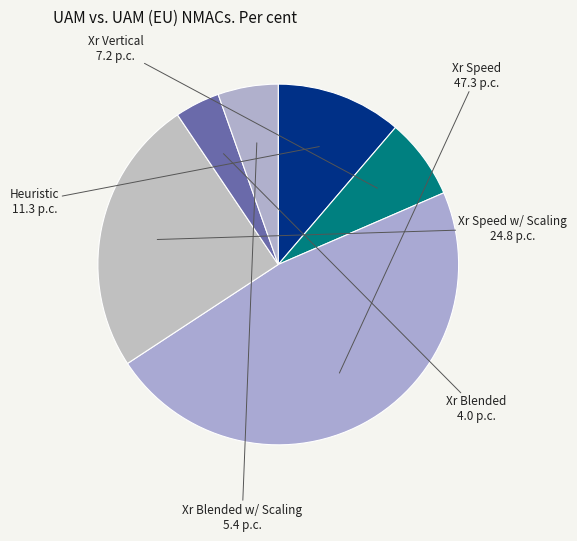

Do Heuristic and Xr Blended w/ Scaling together represent more than half of the pie?

No